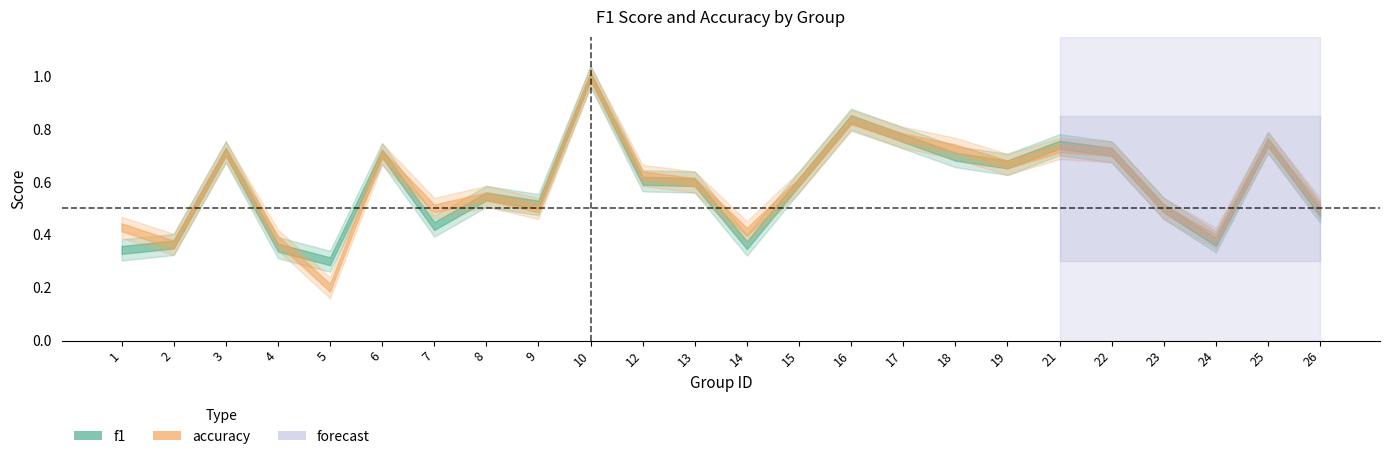

At which label is f1 closest to 0?

5